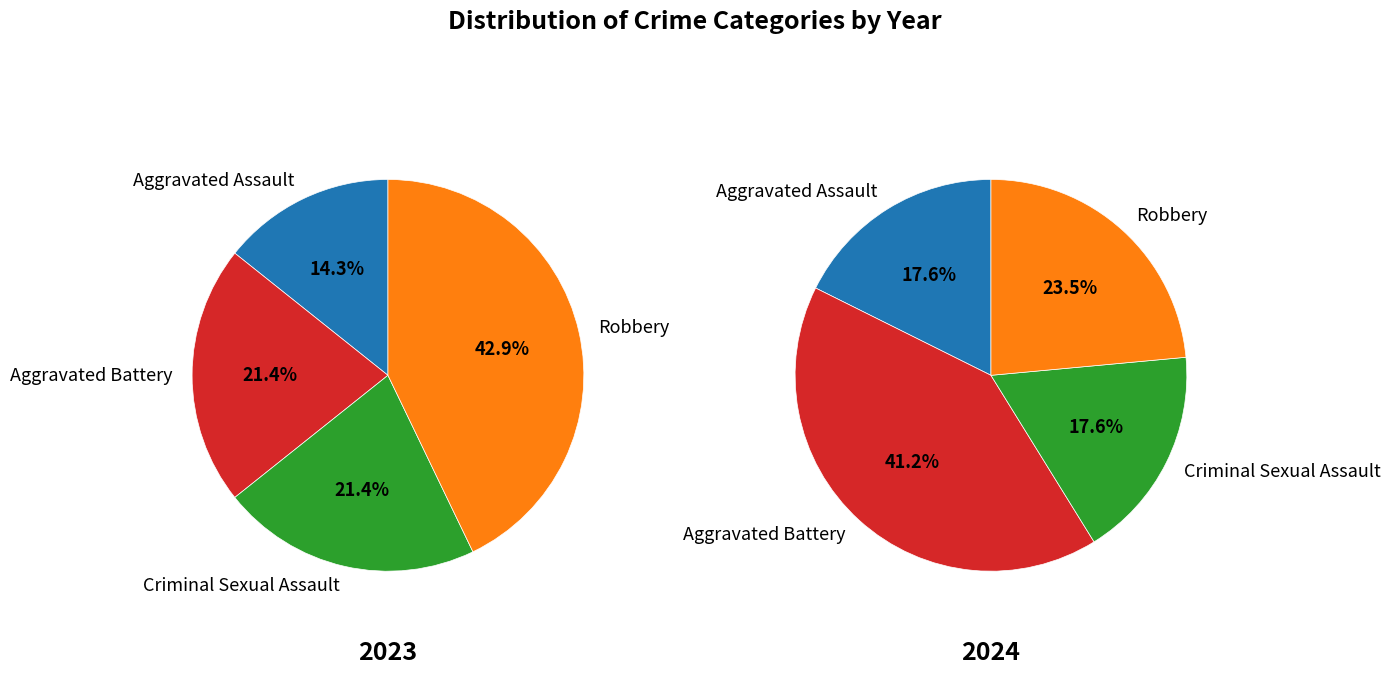

How many slices are in this pie chart?

4